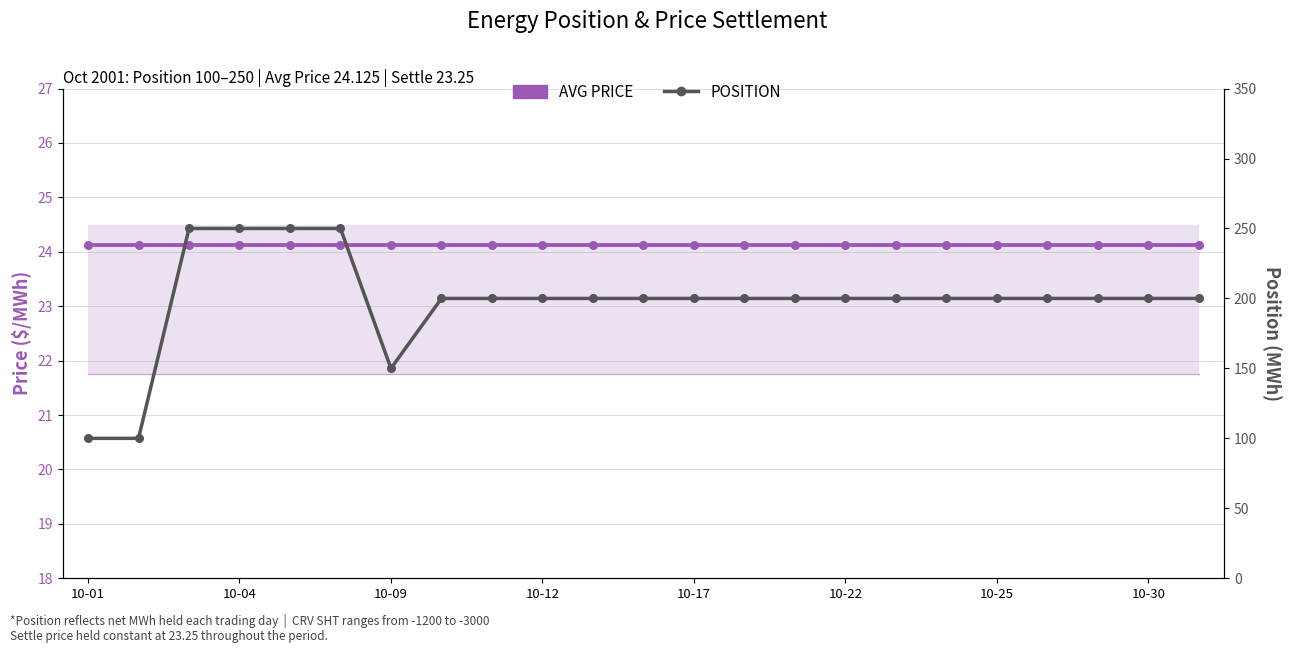

How many distinct data groups are displayed?

2